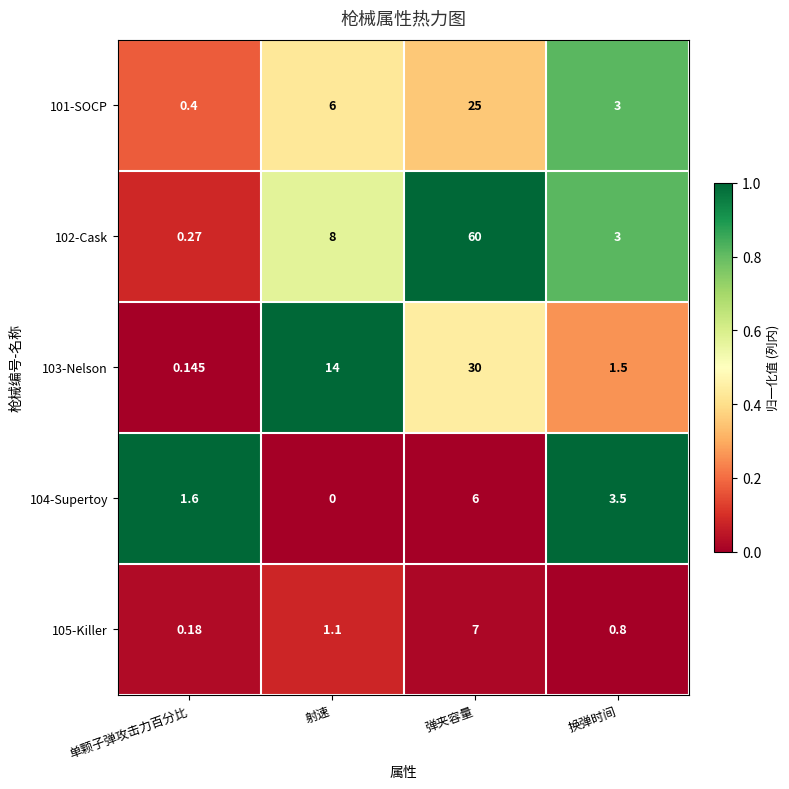

Which label corresponds to the largest value in the chart?

弹夹容量